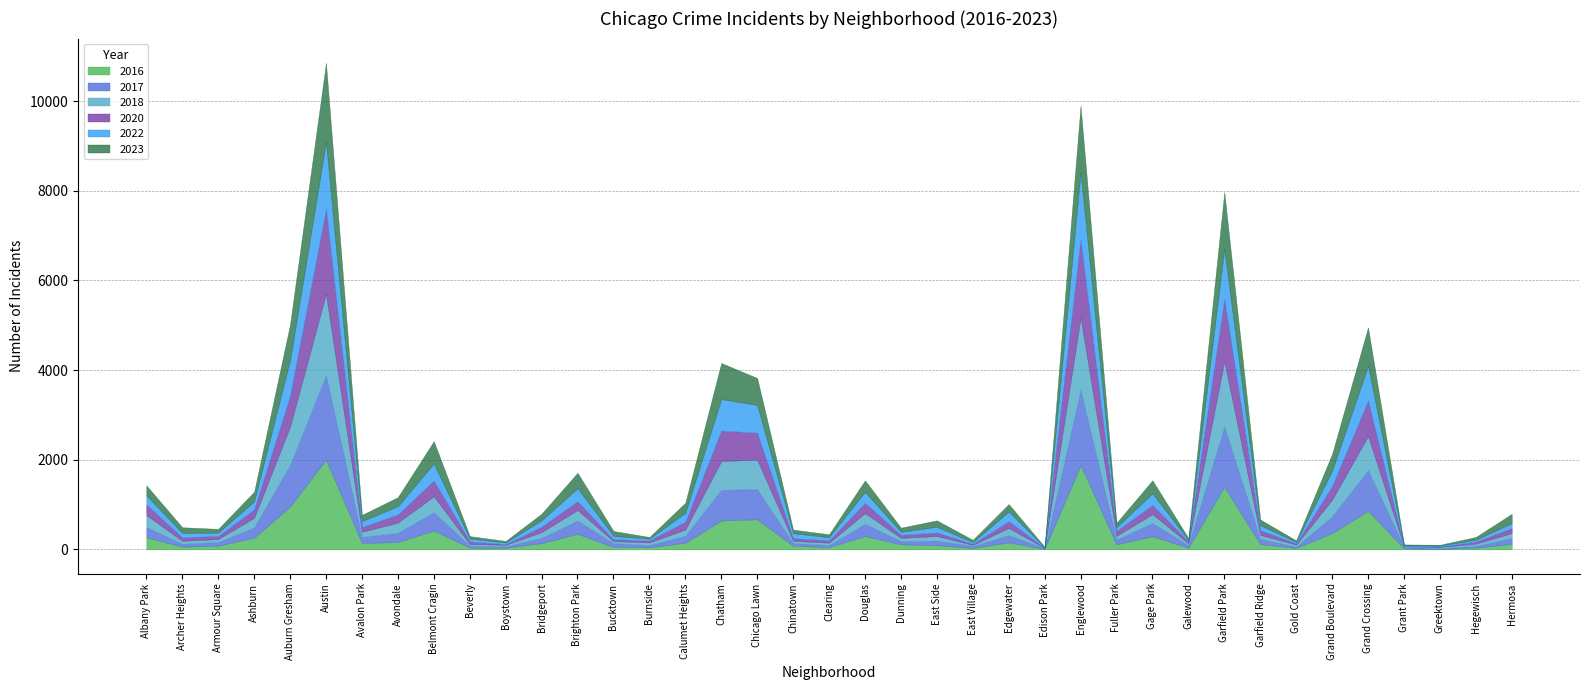

What is the label of the 29th point from the right?

Boystown